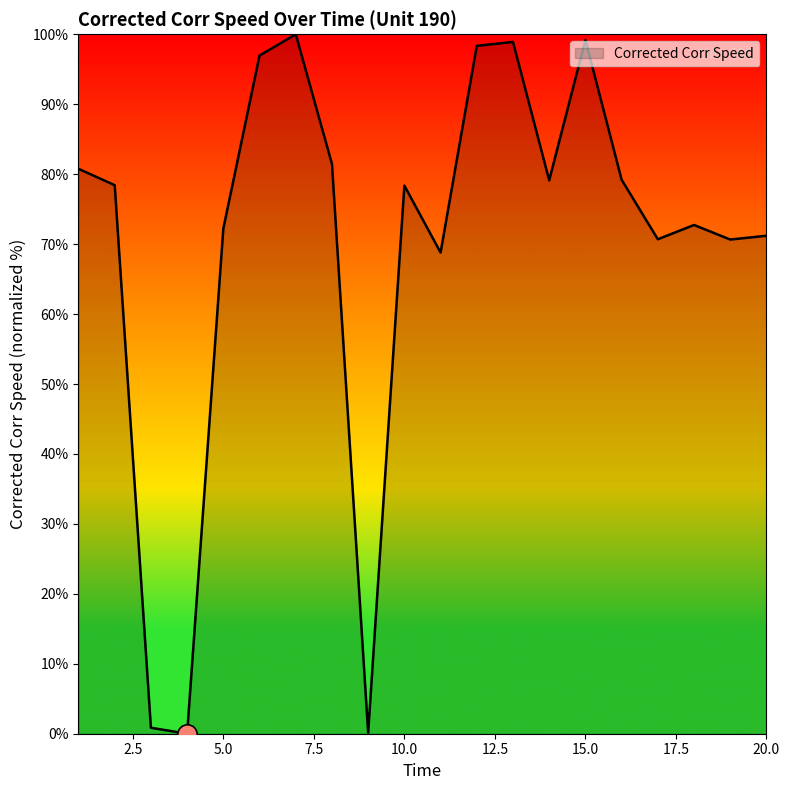

What is the difference between the maximum and minimum values?

100.0